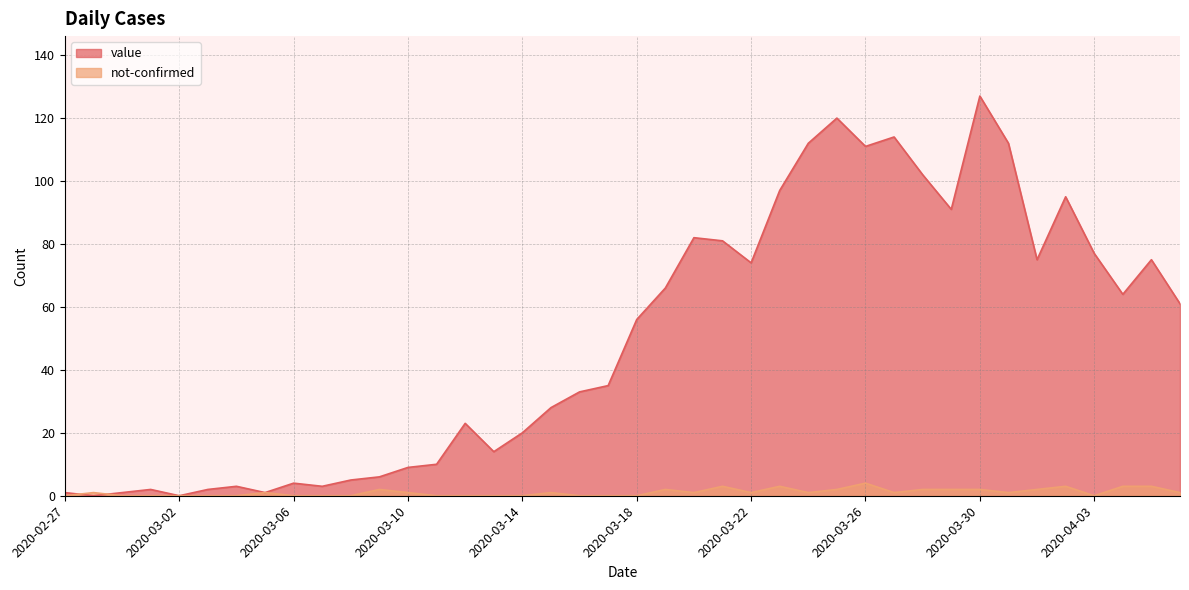

Which category has the highest value in the value series?

2020-03-30